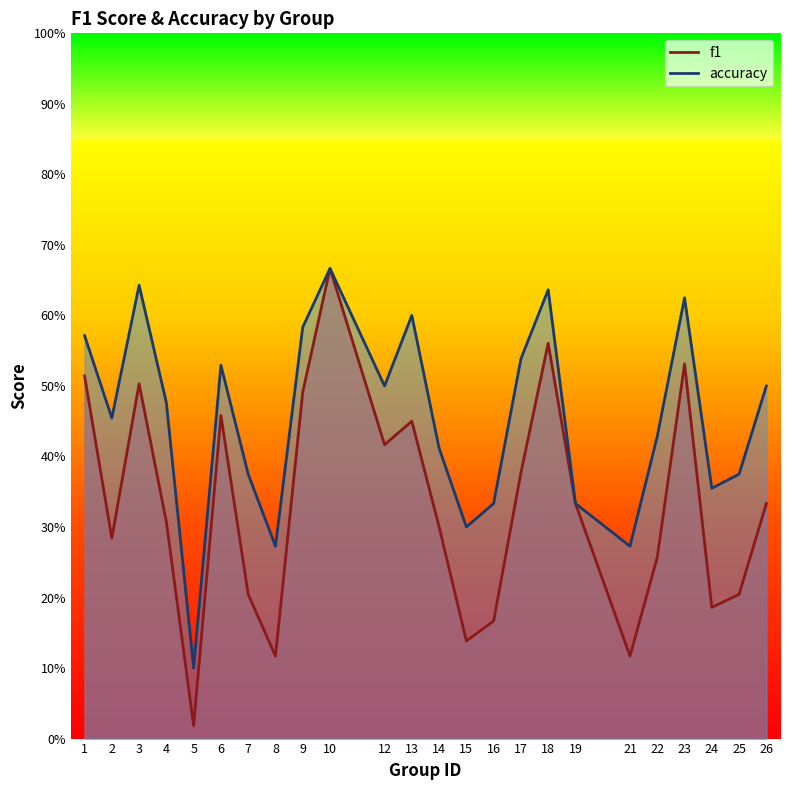

True or false: accuracy and f1 cross at least once.

False